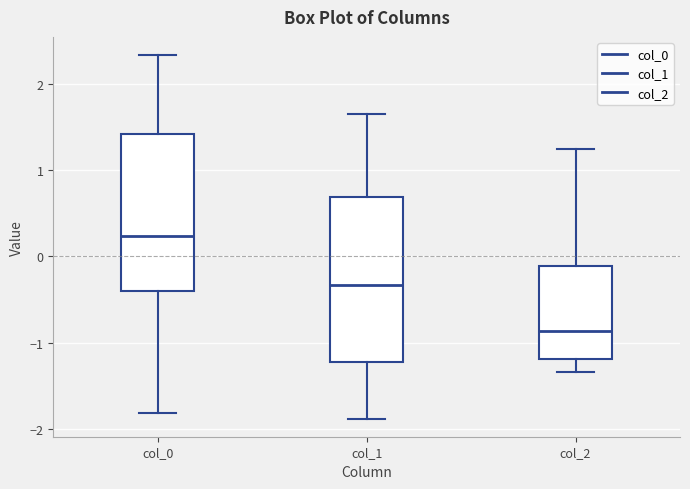

Which box has the highest median line?

col_0